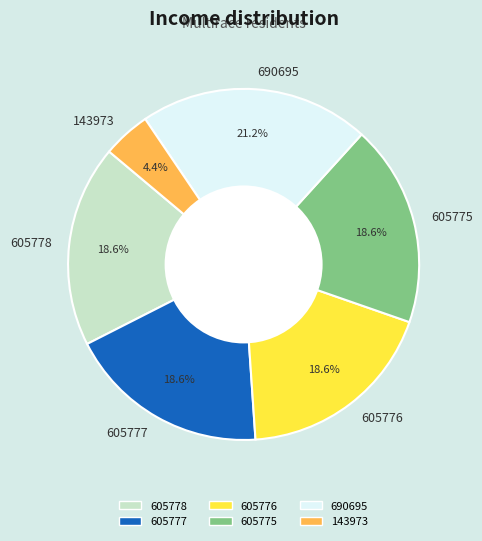

Is it true that 605776 is 10% of the pie?

False